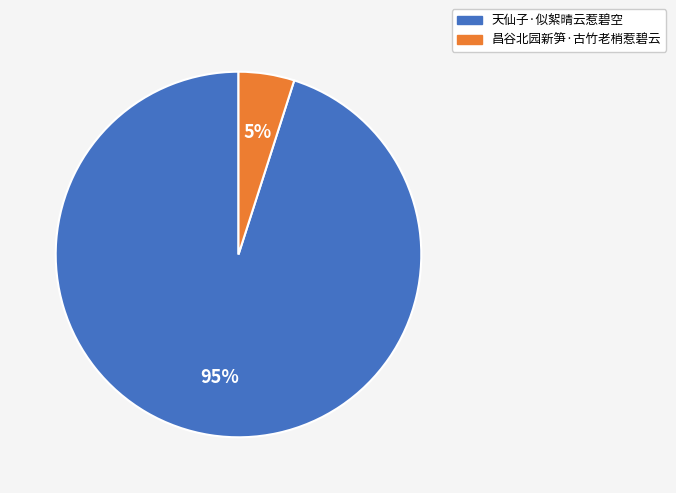

Which category has the smallest portion of the pie?

昌谷北园新笋·古竹老梢惹碧云